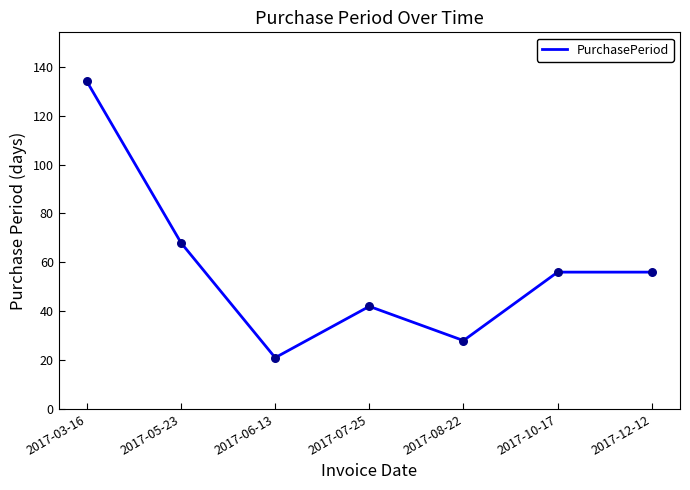

Approximately how many times larger is the value at 2017-08-22 compared to 2017-03-16?

0.2